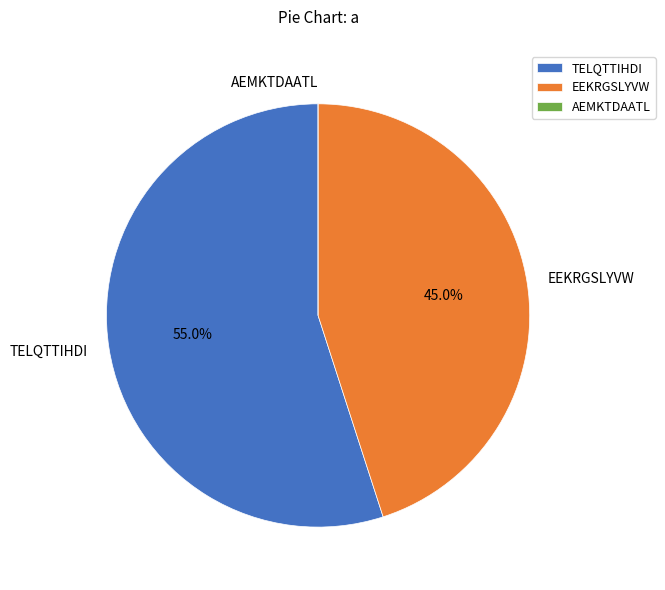

Is the sum of EEKRGSLYVW and TELQTTIHDI greater than half?

Yes